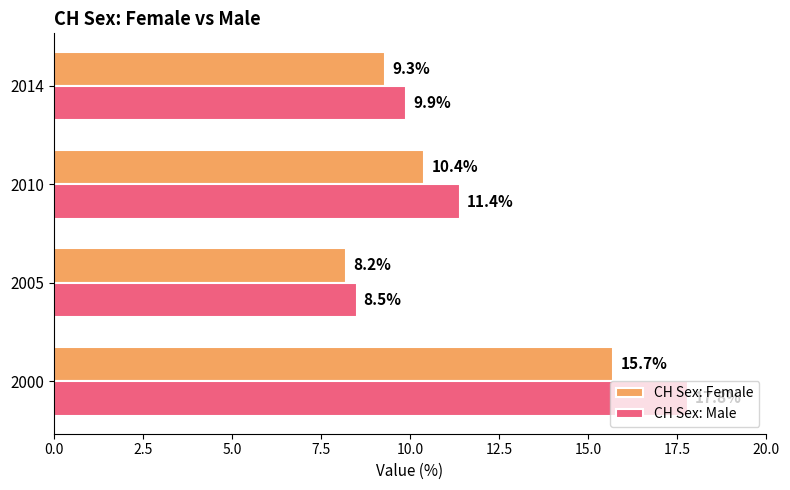

Where is CH Sex: Male nearest to the value 13?

2010